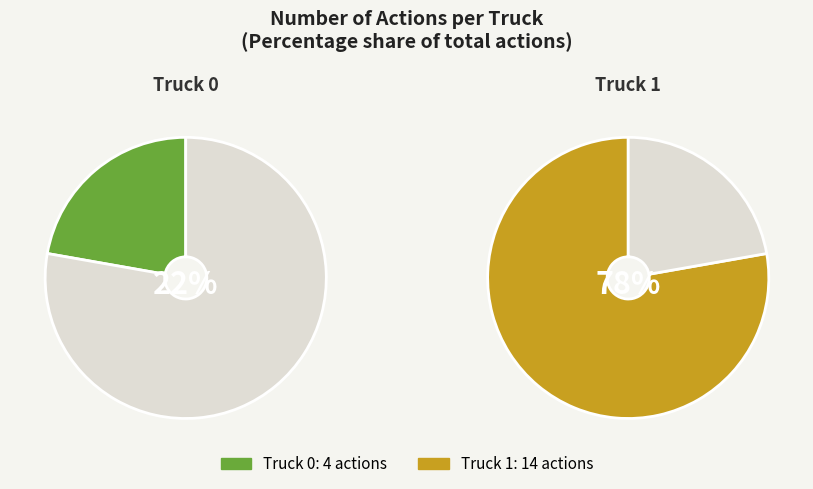

To the nearest percent, what percentage of the pie is Truck 1?

78%